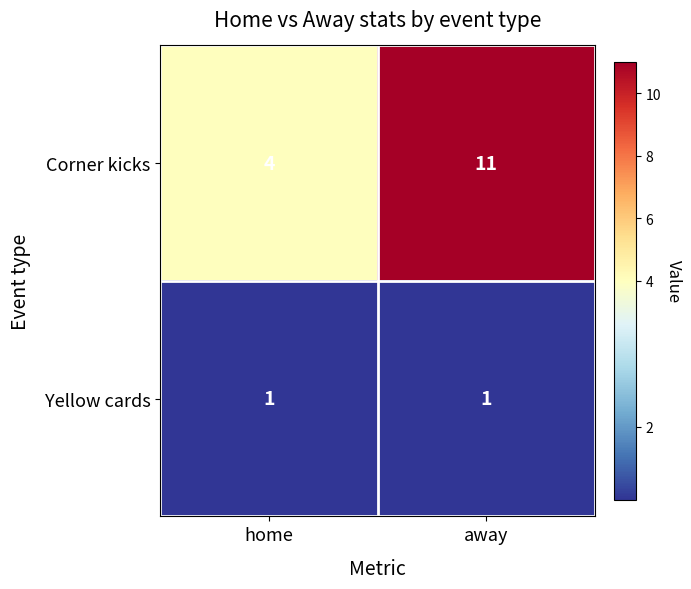

Count the number of categories in the chart.

2